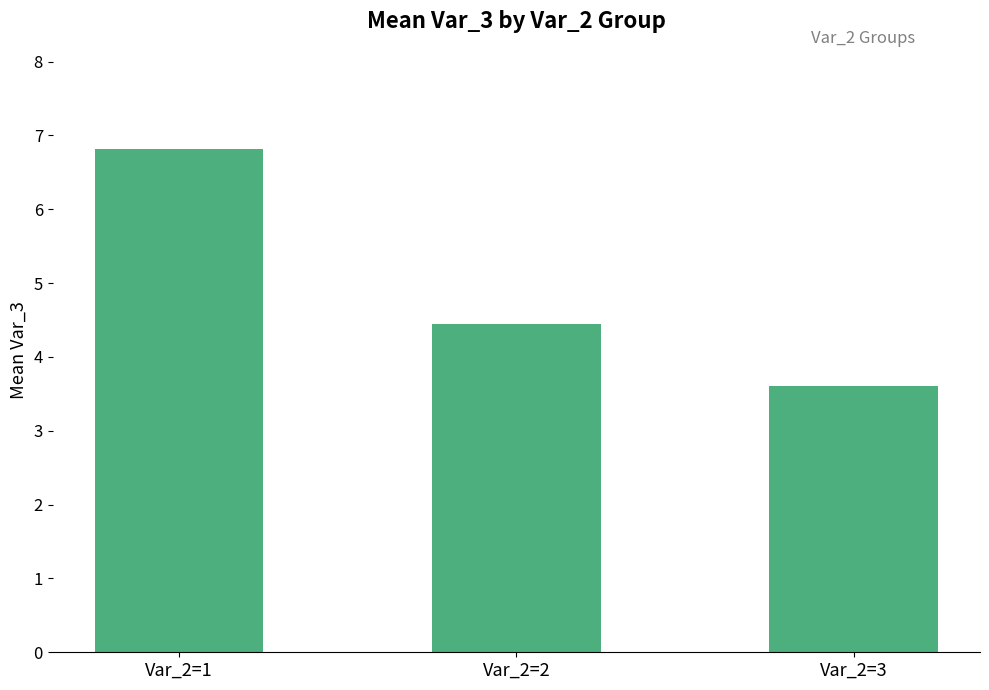

What is the value of the 2nd bar from the left?

4.4